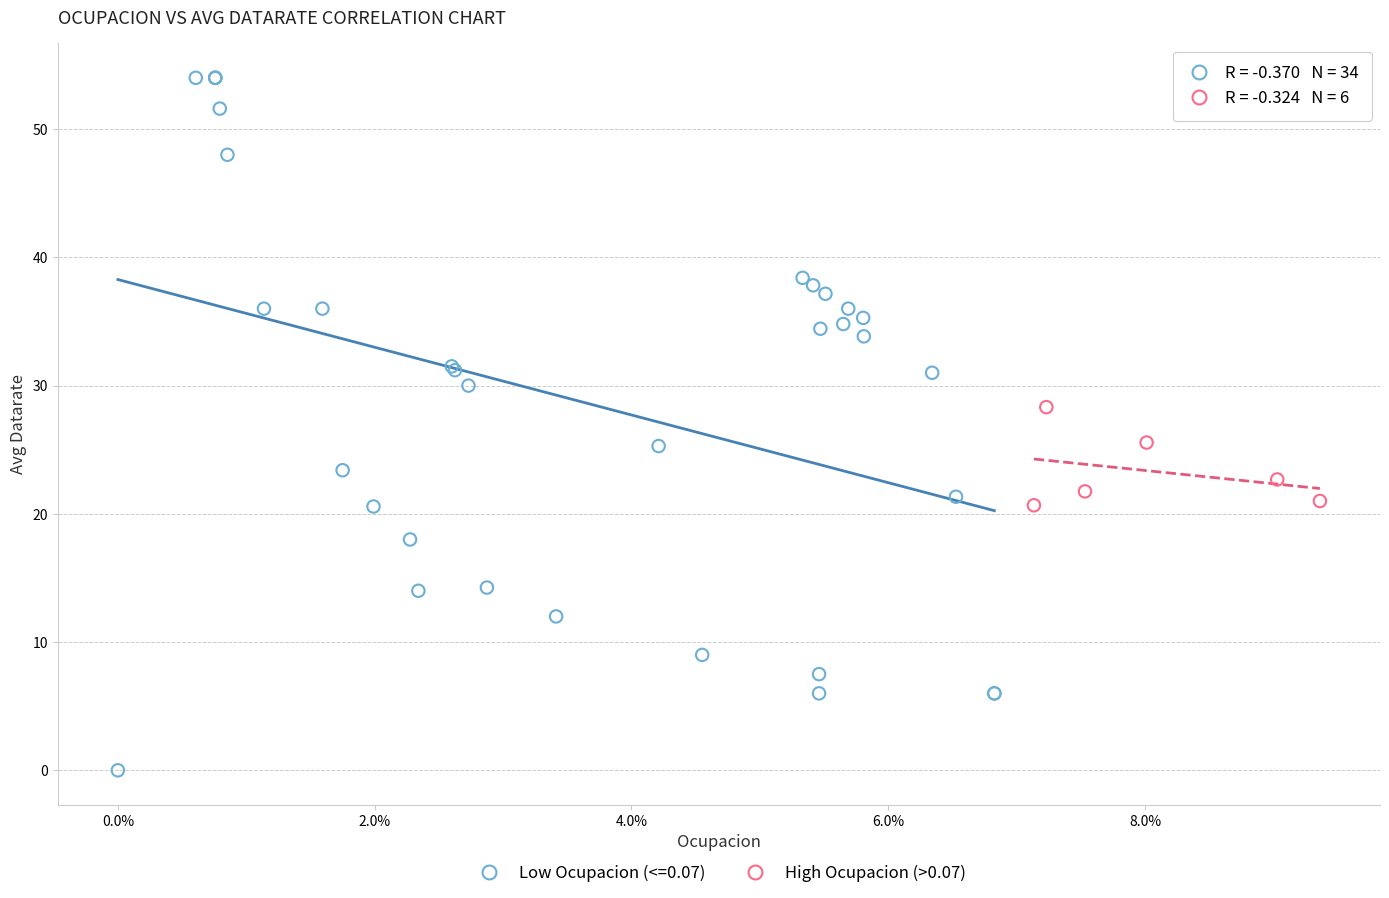

Which series has the largest Y range (max minus min)?

Low Ocupacion (<=0.07)